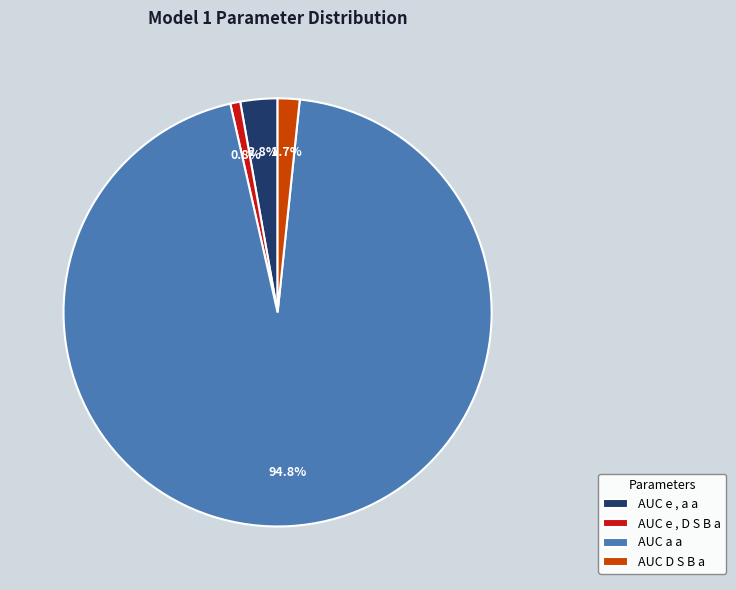

What is the smallest slice in the pie chart?

AUC e , D S B a